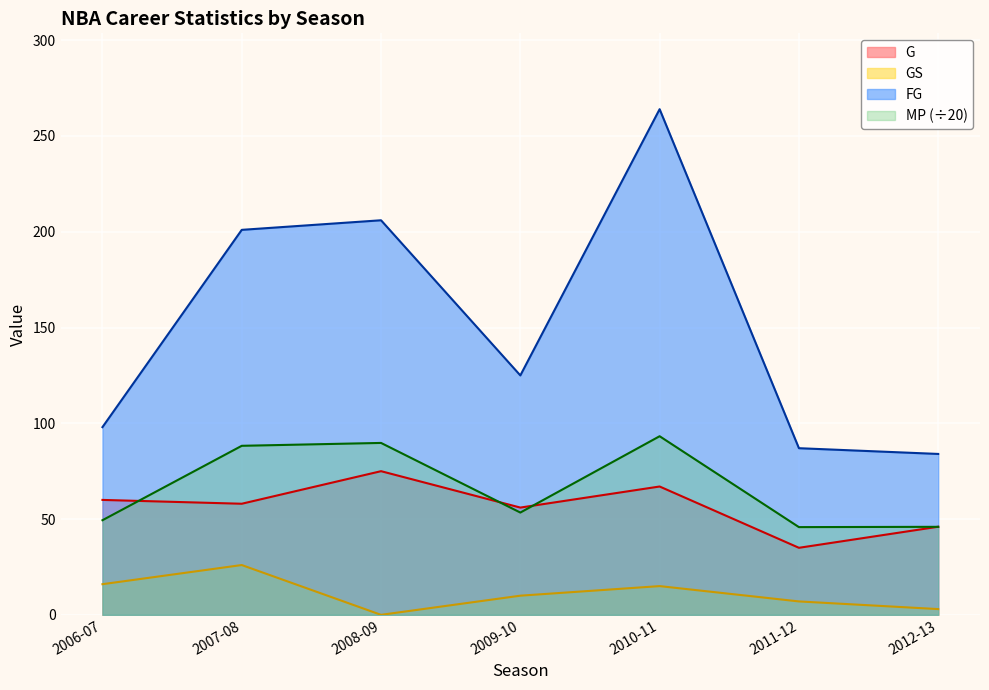

Read the G value at 2010-11.

67.0